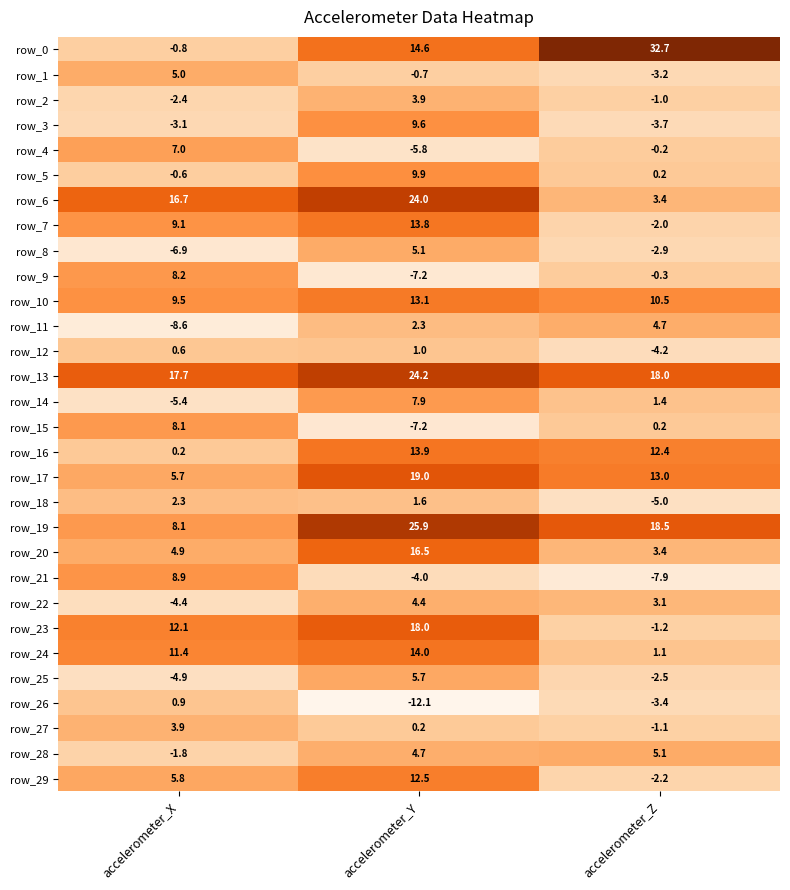

What is the minimum value for row_26?

-12.1